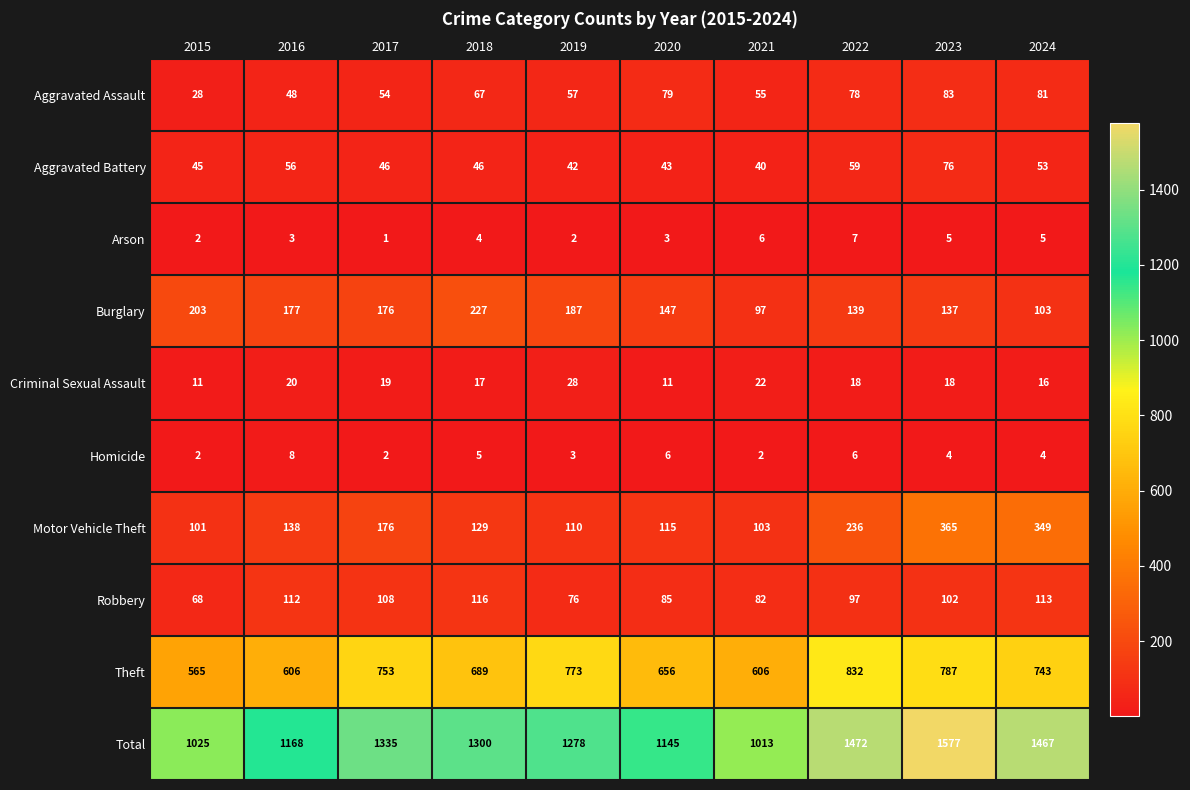

Rank the series at 2024 from highest to lowest value.

Total, Theft, Motor Vehicle Theft, Robbery, Burglary, Aggravated Assault, Aggravated Battery, Criminal Sexual Assault, Arson, Homicide